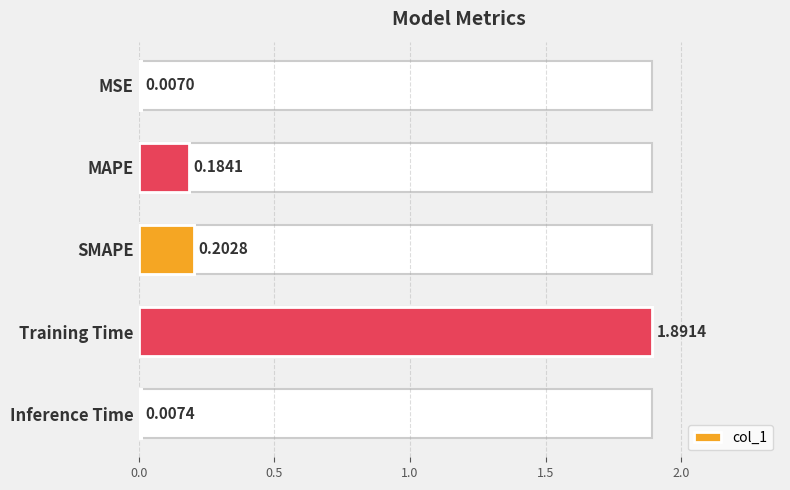

How many data points does each series have?

5